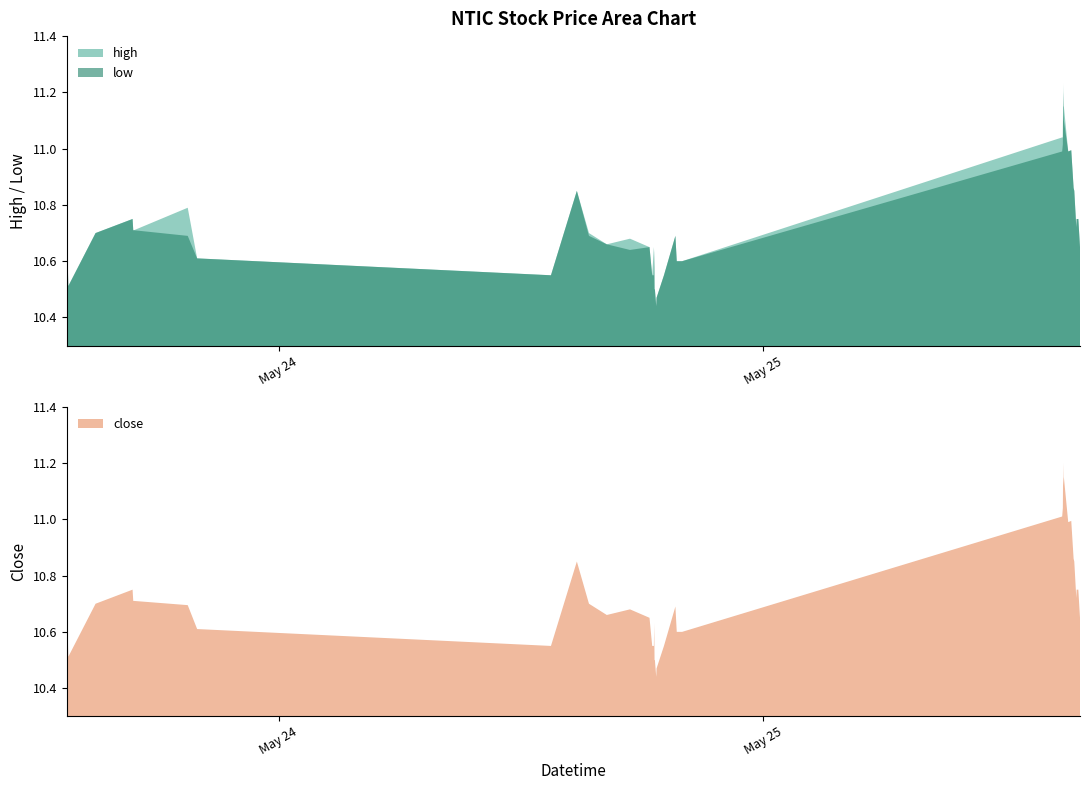

At which category does the chart reach its peak across all series?

2022-05-25 14:53:00